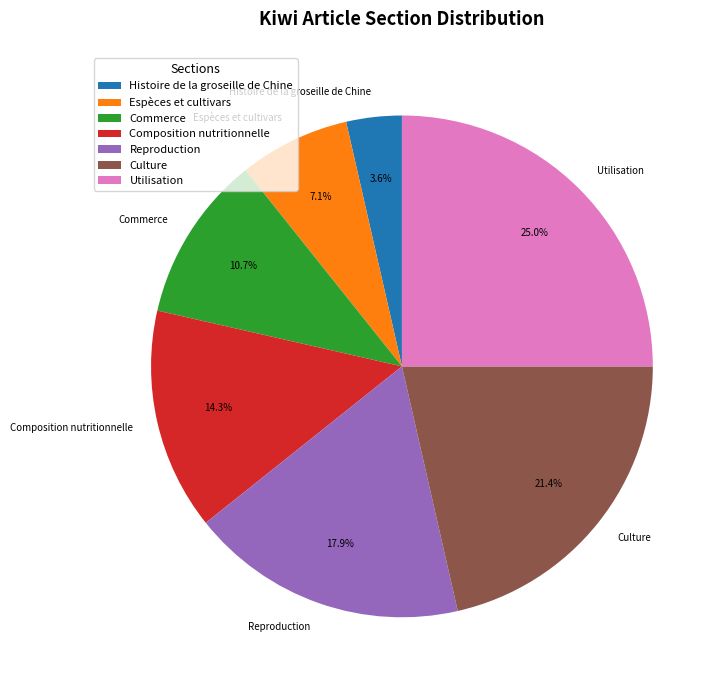

Which category has the biggest portion of the pie?

Utilisation